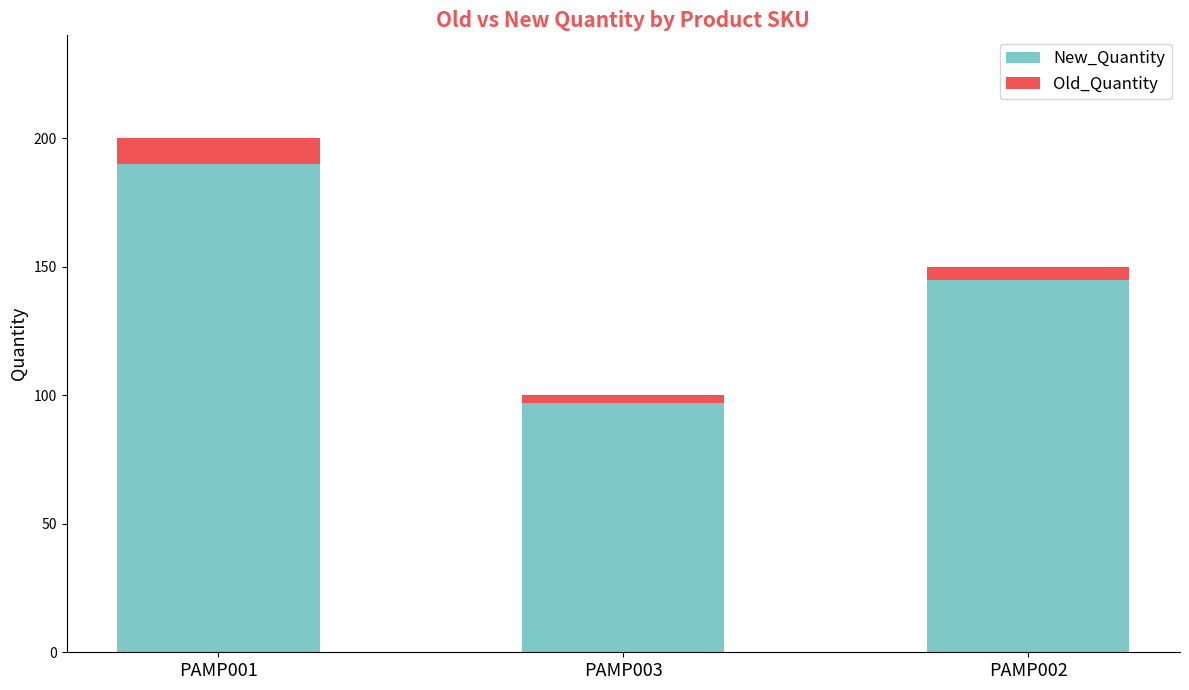

Is it true that New_Quantity equals 145 at PAMP002?

True